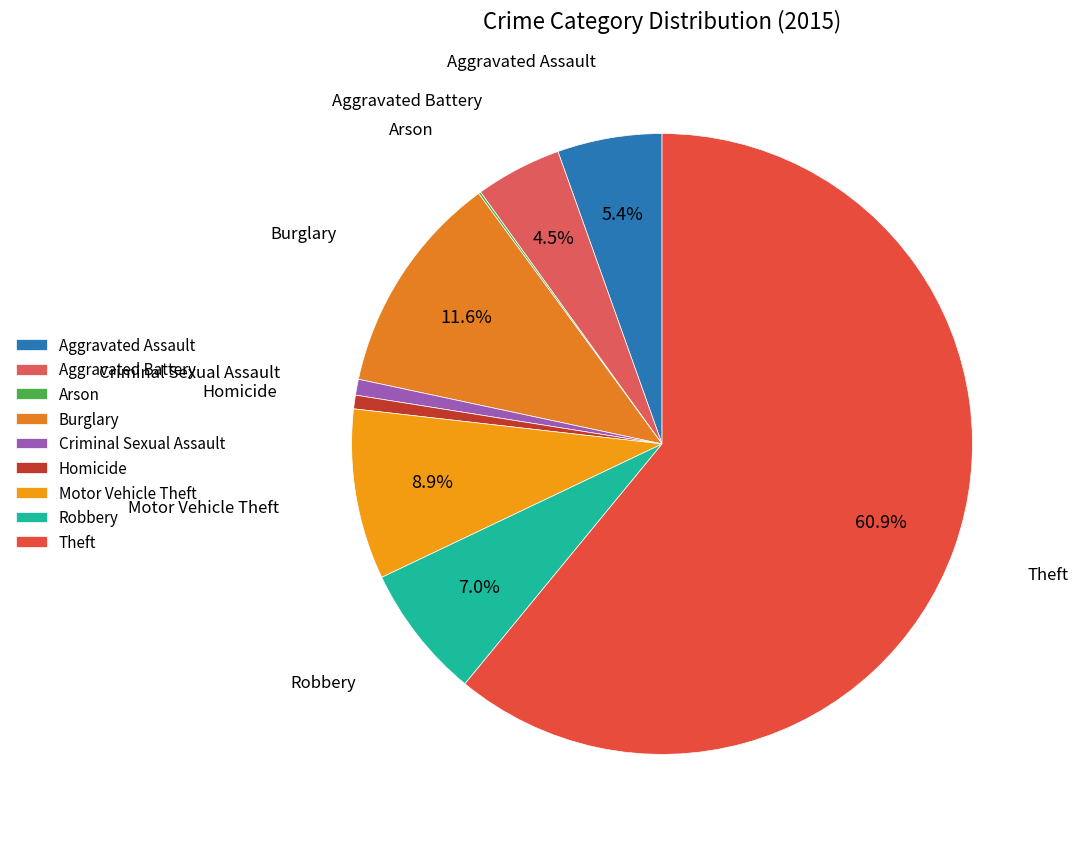

What portion of the pie excludes Aggravated Battery?

95.5%